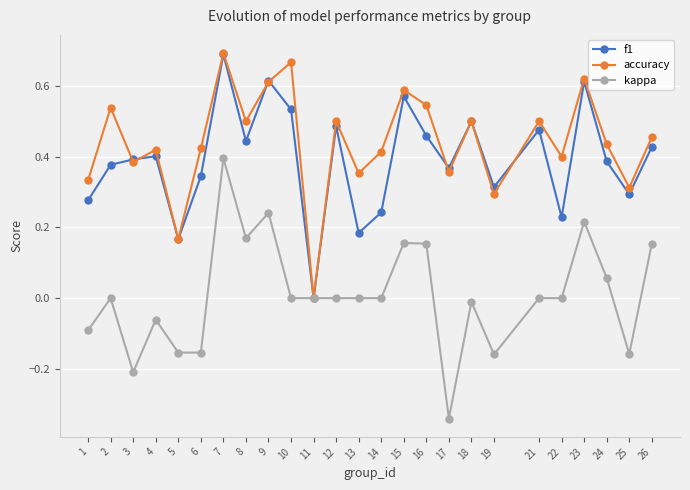

Between 14 and 15, which series saw the biggest shift?

f1